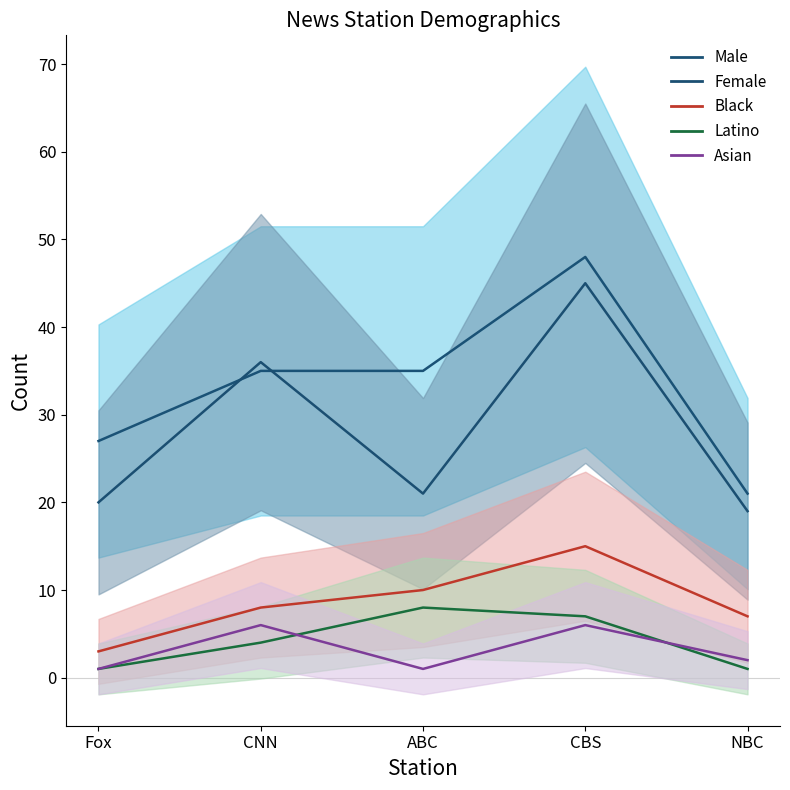

How many data points in Black are less than 8?

2